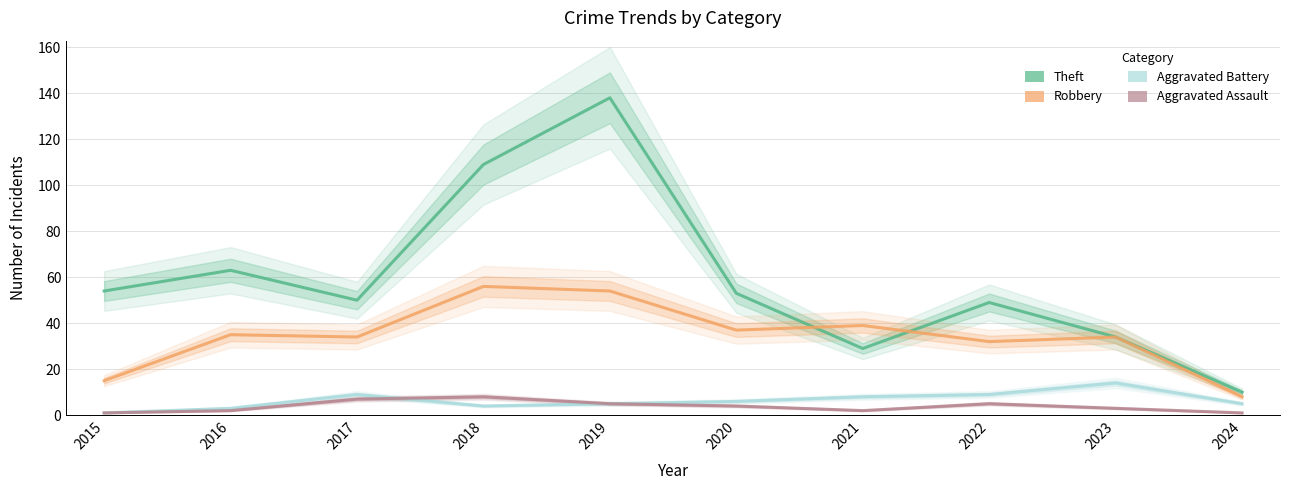

True or false: Robbery and Aggravated Assault intersect in this chart.

False